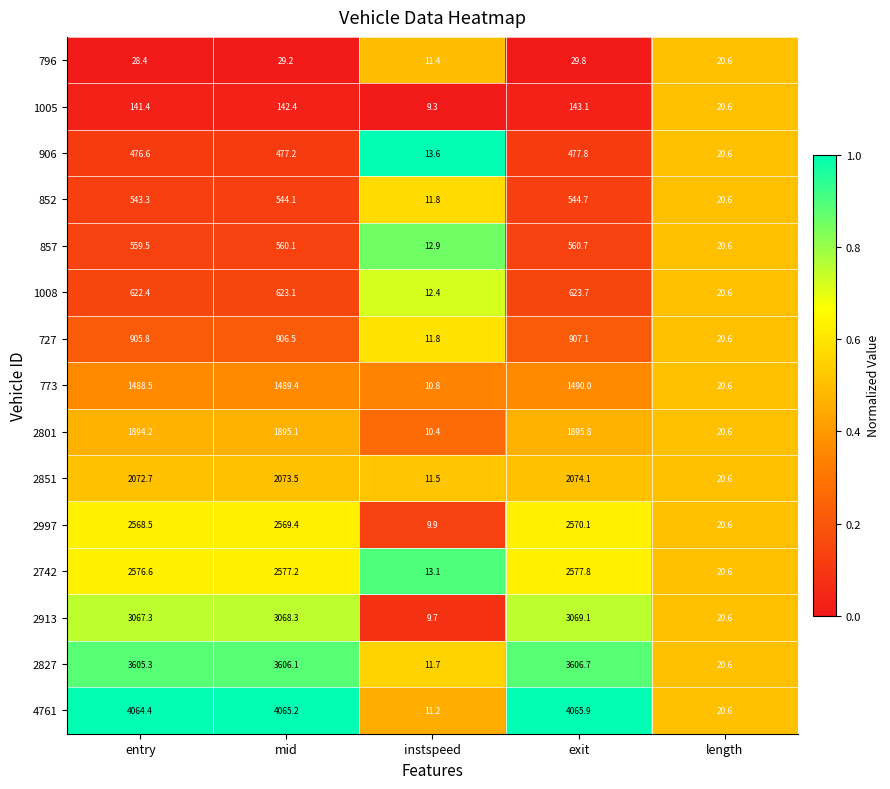

At which category is the sum across all series the highest?

exit